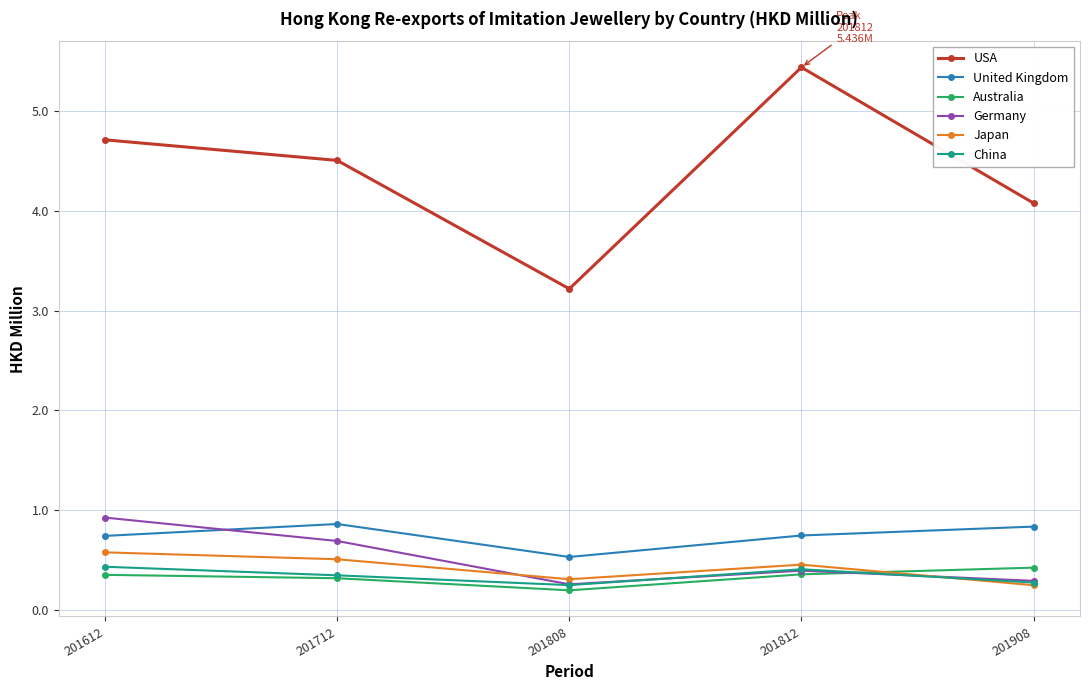

How many data points in USA are above 4?

4